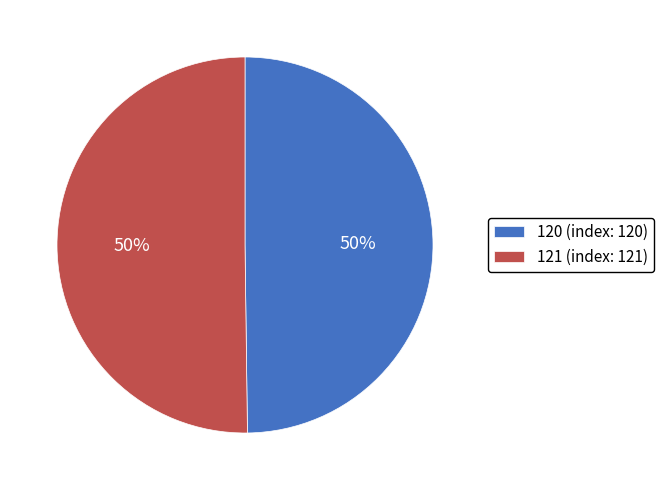

Approximately how many times larger is the value at 120 (index: 120) compared to 121 (index: 121)?

1.0